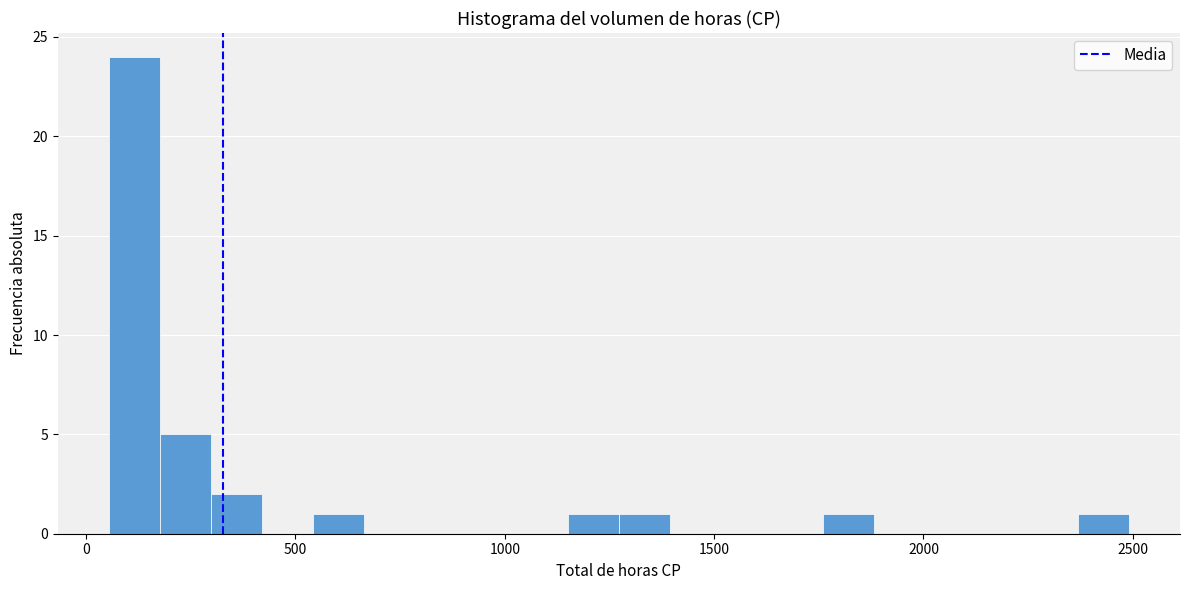

Read against the x-axis, roughly where is the centre of the tallest bar?

100